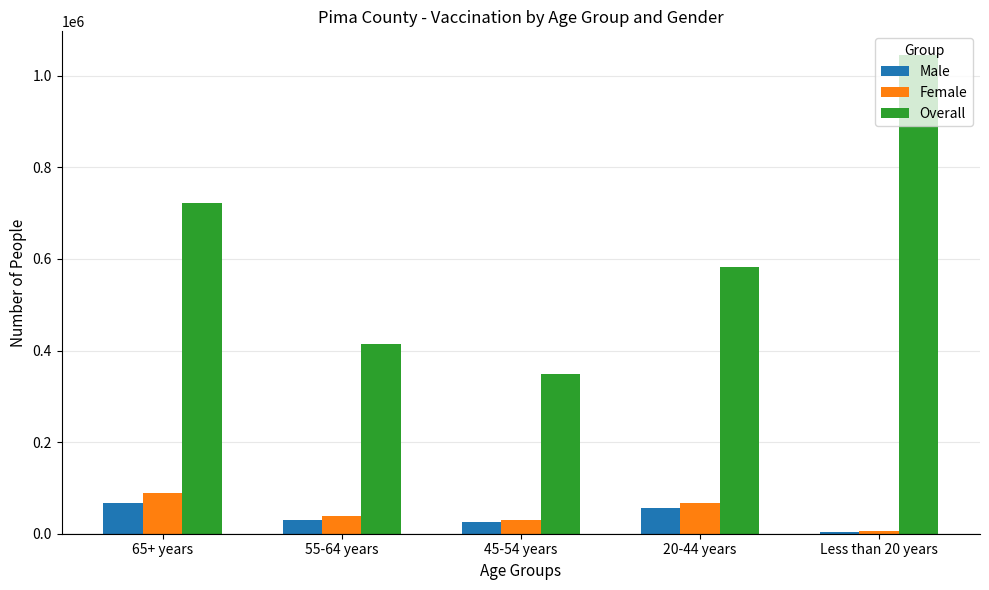

What value does the Overall series have at Less than 20 years, to the nearest 10?

1044680